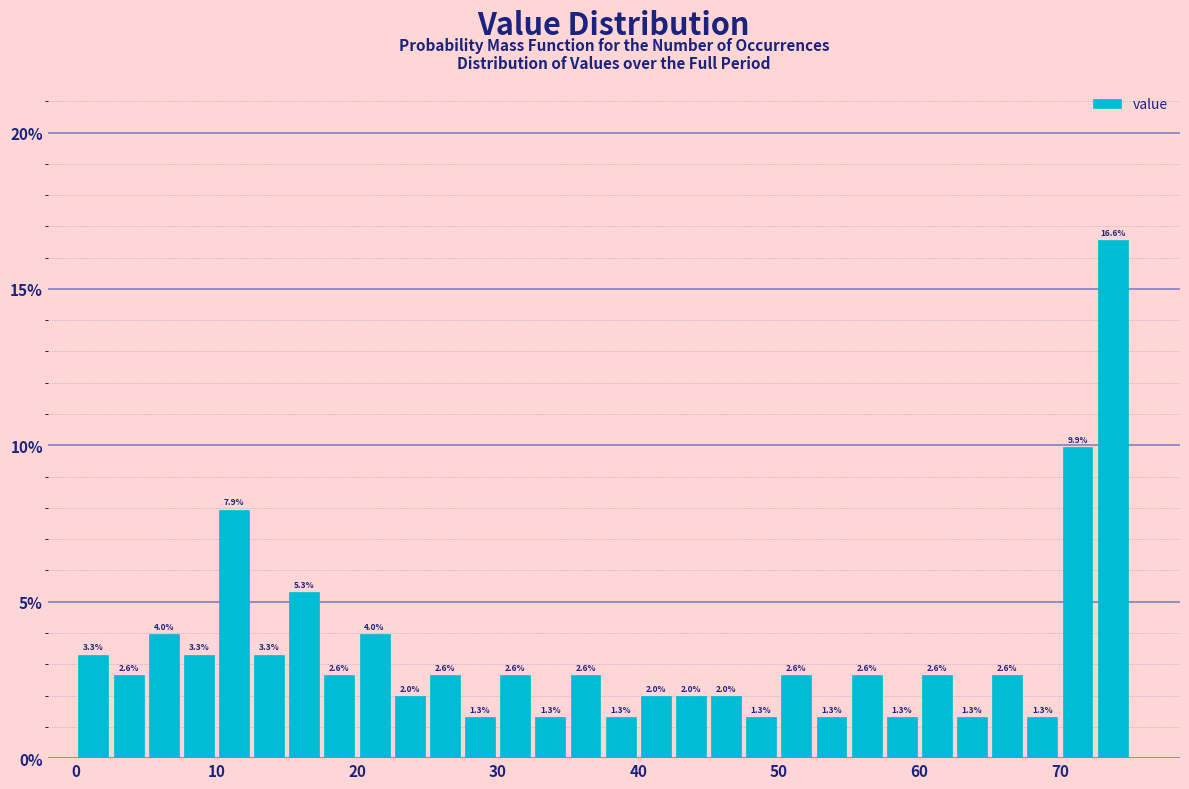

Read against the x-axis, roughly where is the centre of the tallest bar?

74